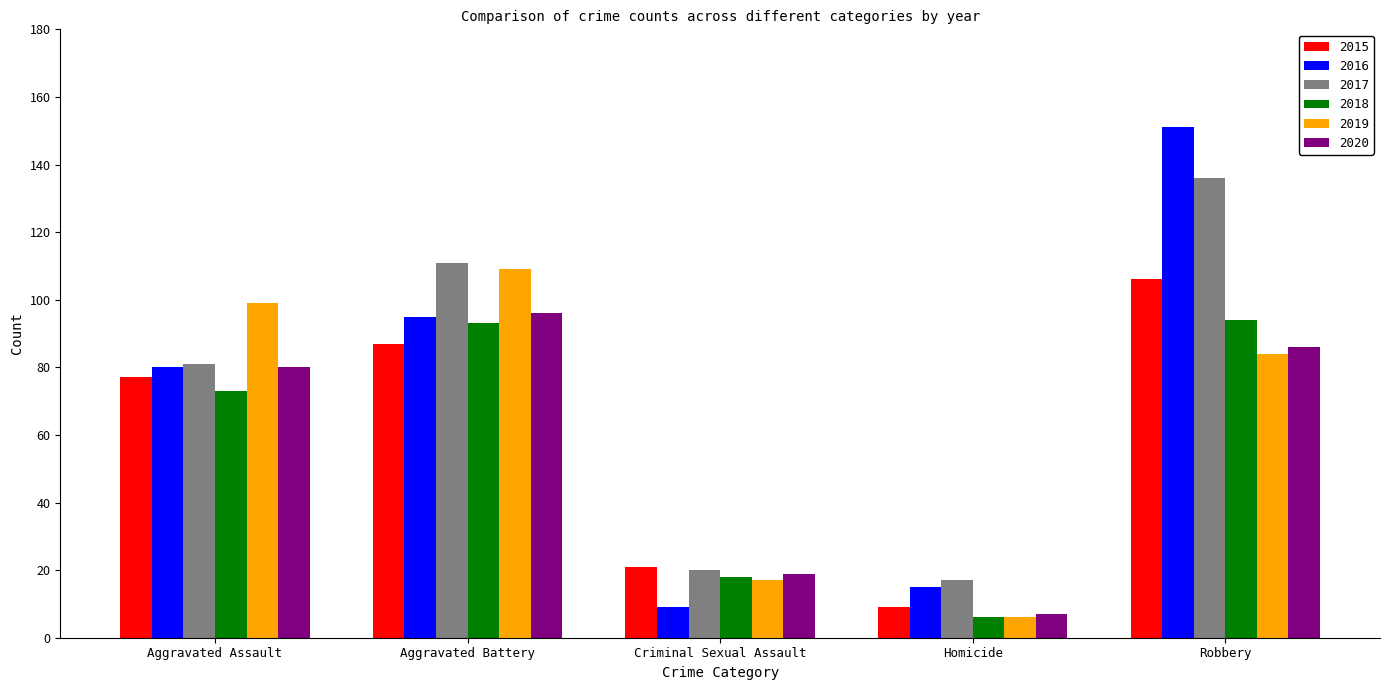

What is the label of the 1st bar from the left?

Aggravated Assault